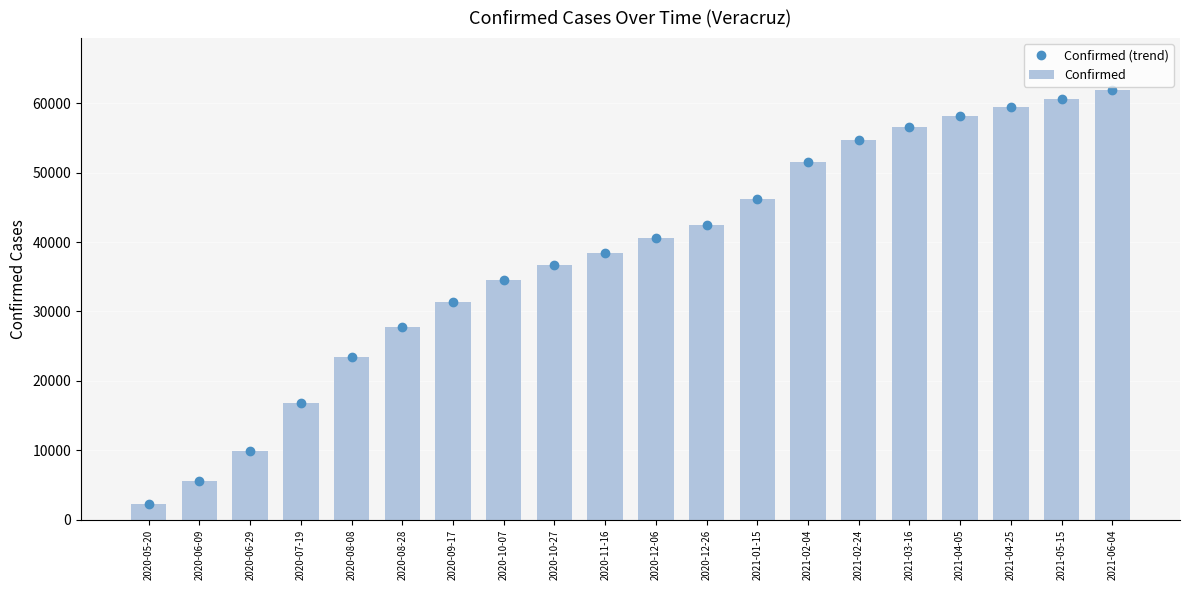

Is the value of Confirmed at 2020-06-09 greater than the value of Confirmed (trend) at 2020-08-08?

No